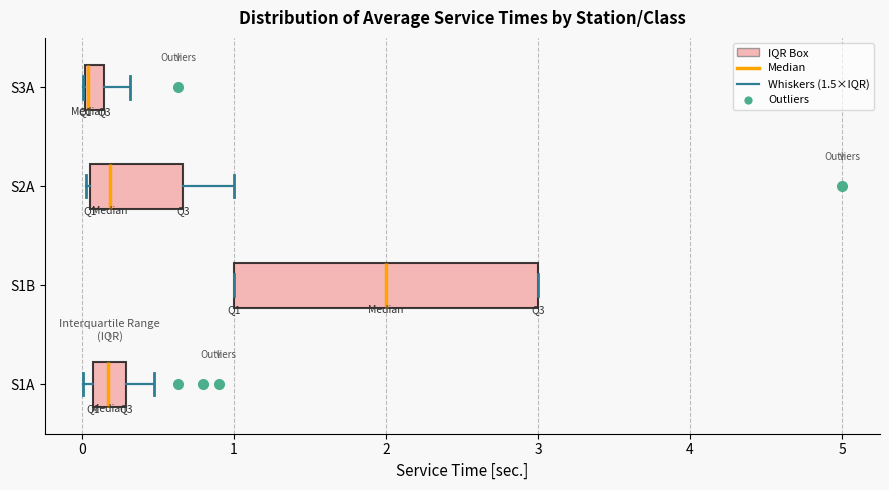

Which box's median line is the furthest to the left?

S3A